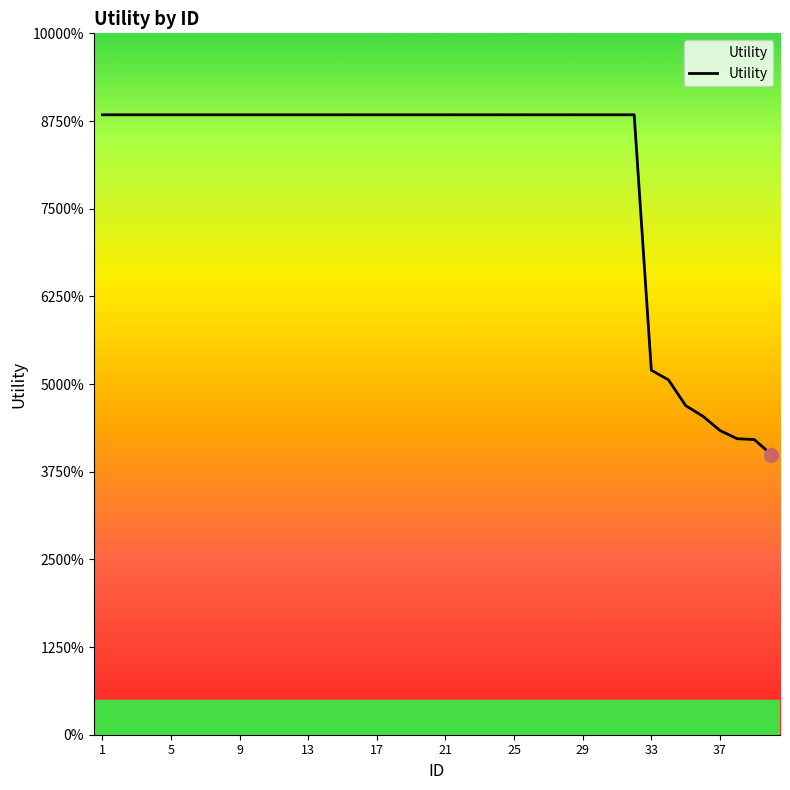

Does the chart have visible grid lines?

No